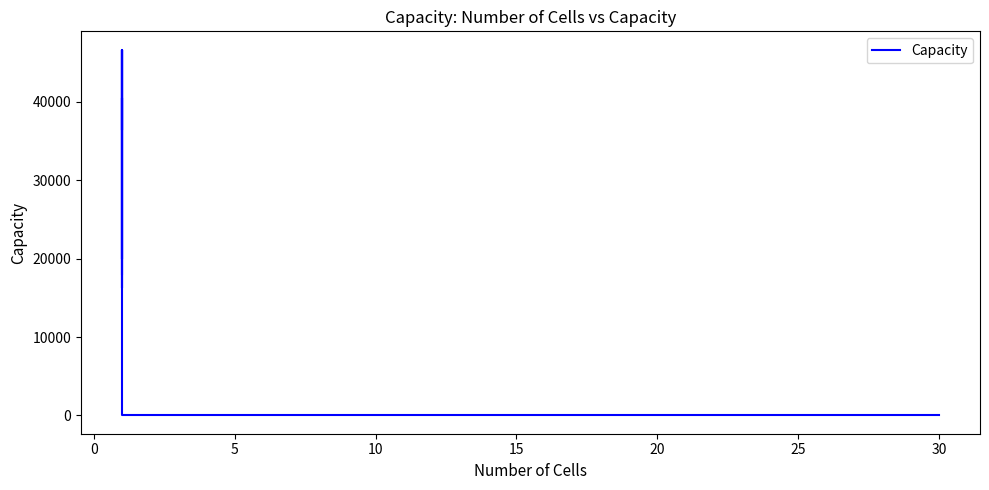

Is it true that the value at 10 is 0?

False